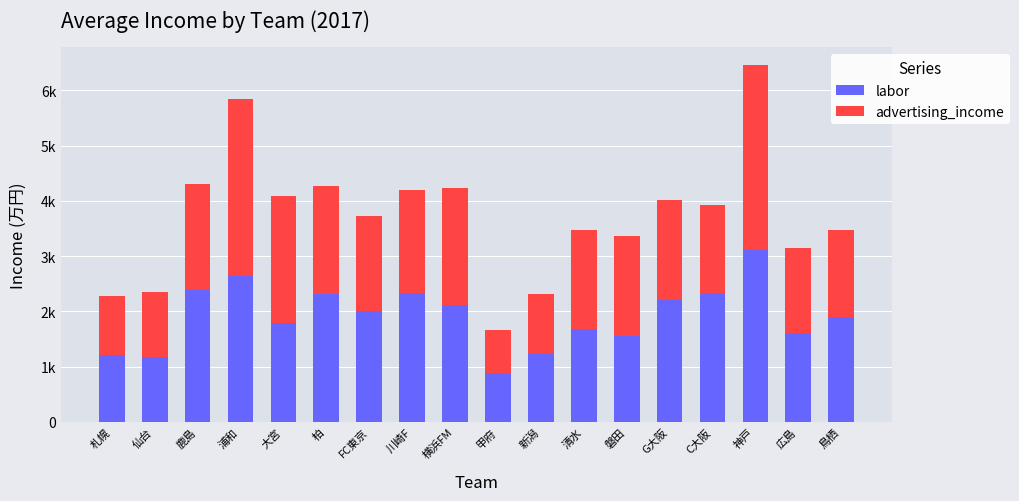

At which label is advertising_income closest to 2063?

横浜FM